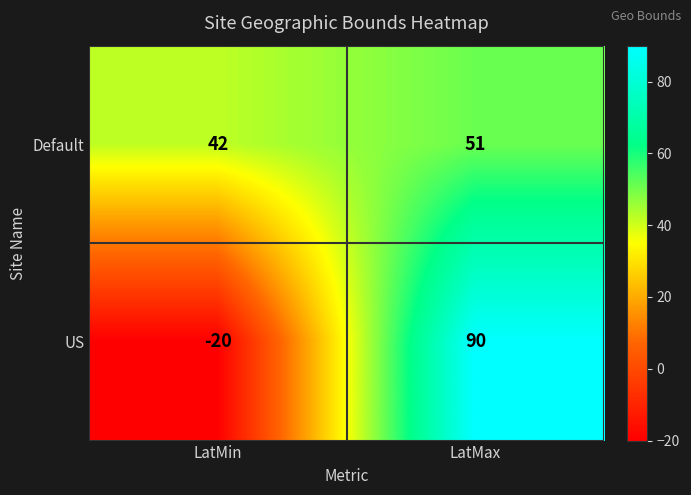

What is the difference between the US values at LatMin and LatMax?

110